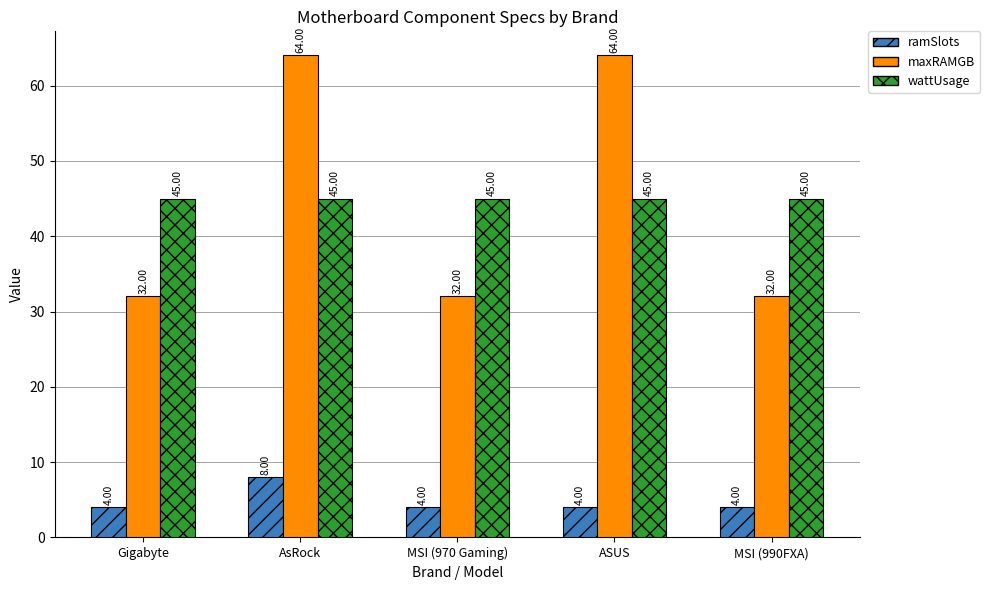

How many bars are there in each group?

3